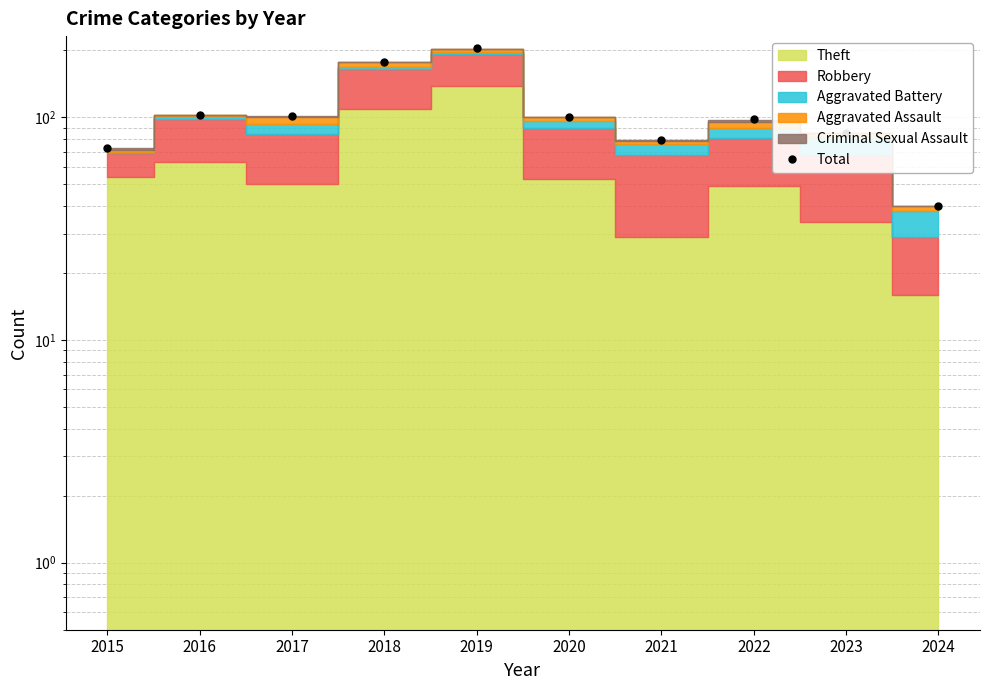

The chart shows a value of 101 at 2017. True or false?

True